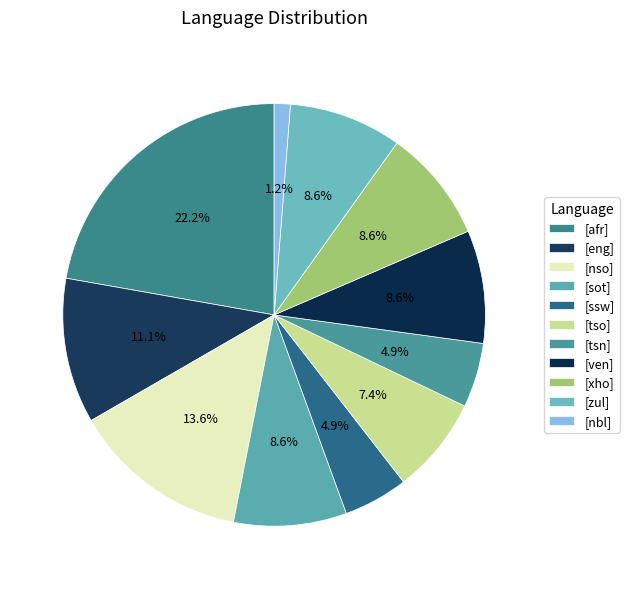

To the nearest percent, what is the difference between the largest and smallest slice percentages?

21%